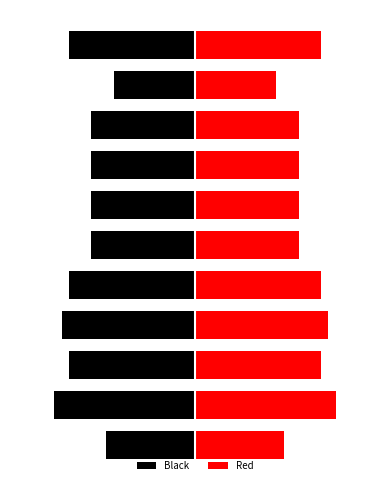

Is it true that Red equals 21 at 8?

False